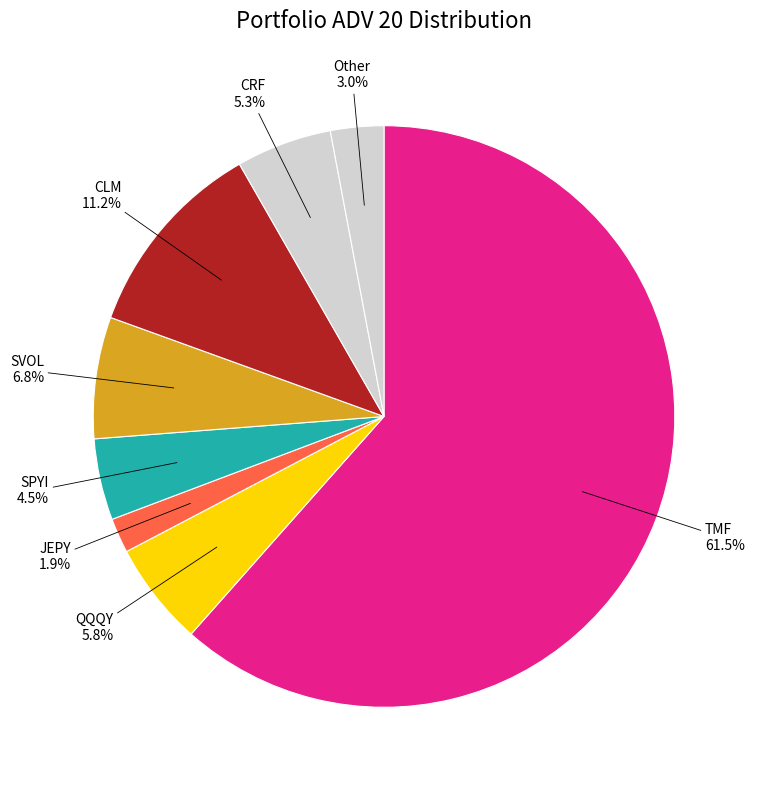

Which has a higher value, QQQY or JEPY?

QQQY